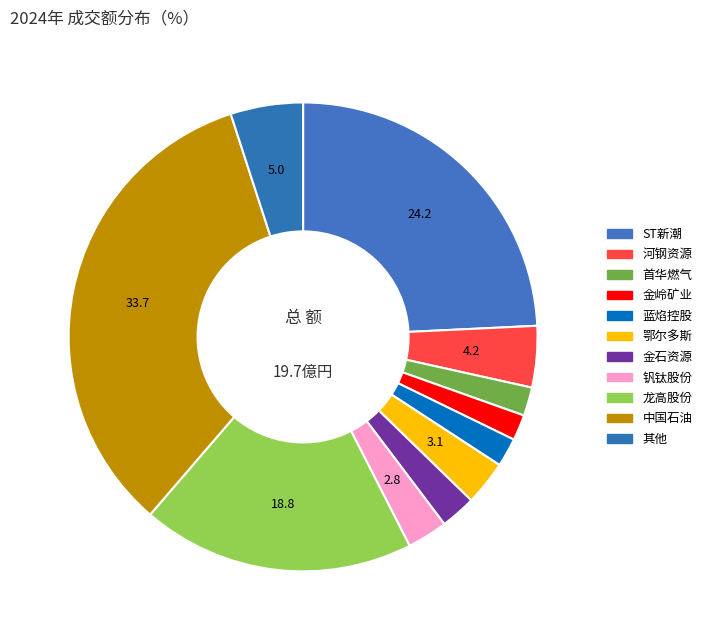

How much of the chart is everything except 首华燃气?

98.0%